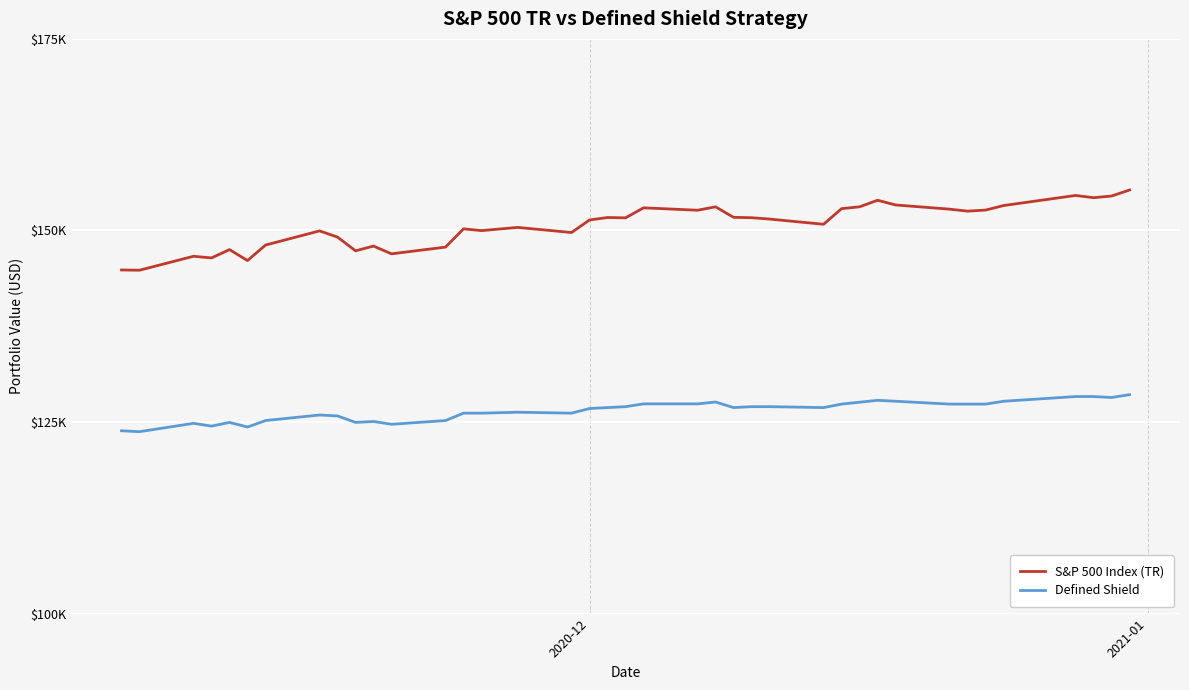

Is it true that Defined Shield equals 36363.1 at 2020-12?

False